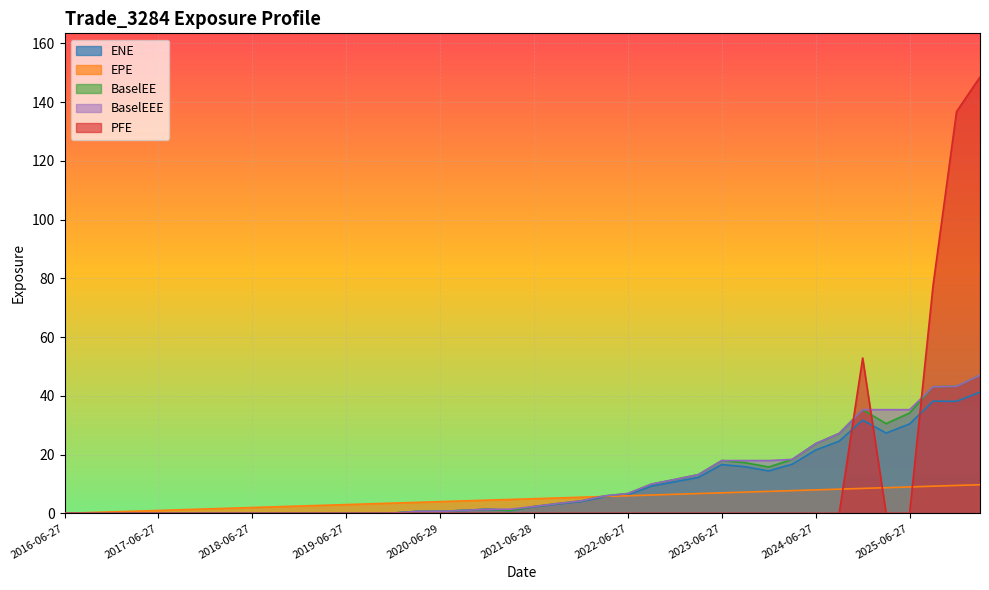

True or false: BaselEEE has a value of 0.0 at 2016-09-27.

True